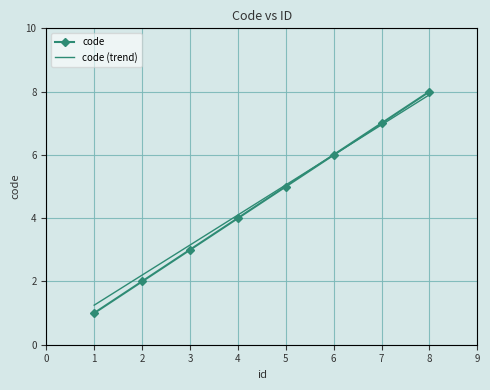

The value of code (trend) at 2 is 2.2. True or false?

True